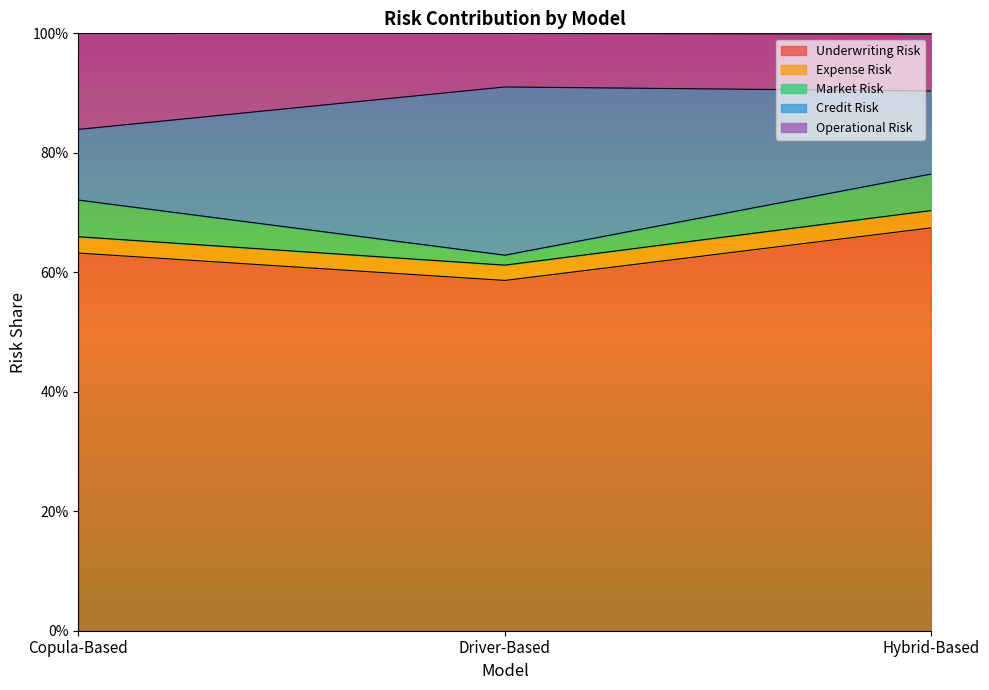

Is it true that Expense Risk equals 1.0 at Hybrid-Based?

False